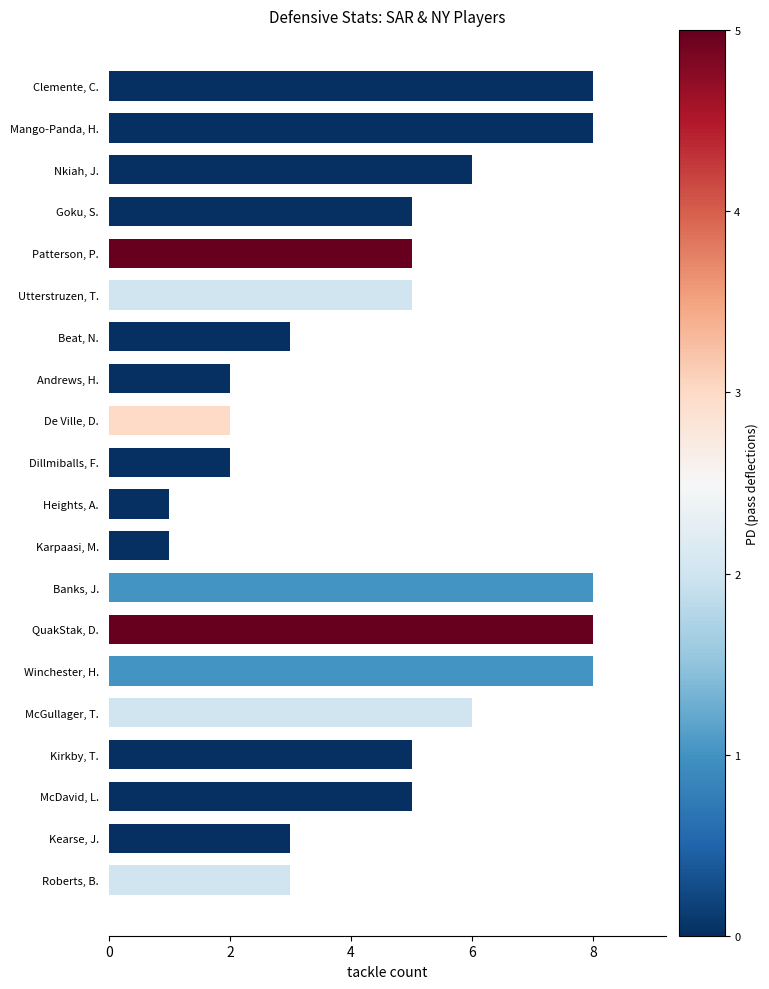

Approximately how many times larger is the value at QuakStak, D. compared to Nkiah, J.?

1.3